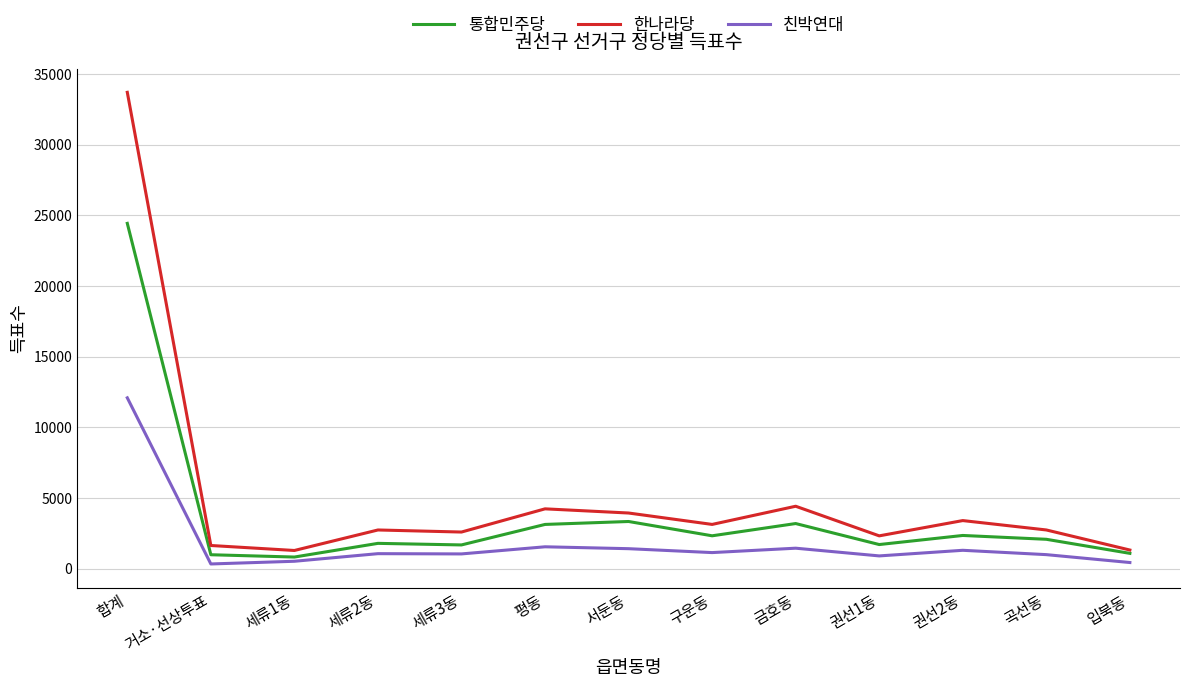

What is the maximum value shown in the chart?

33699